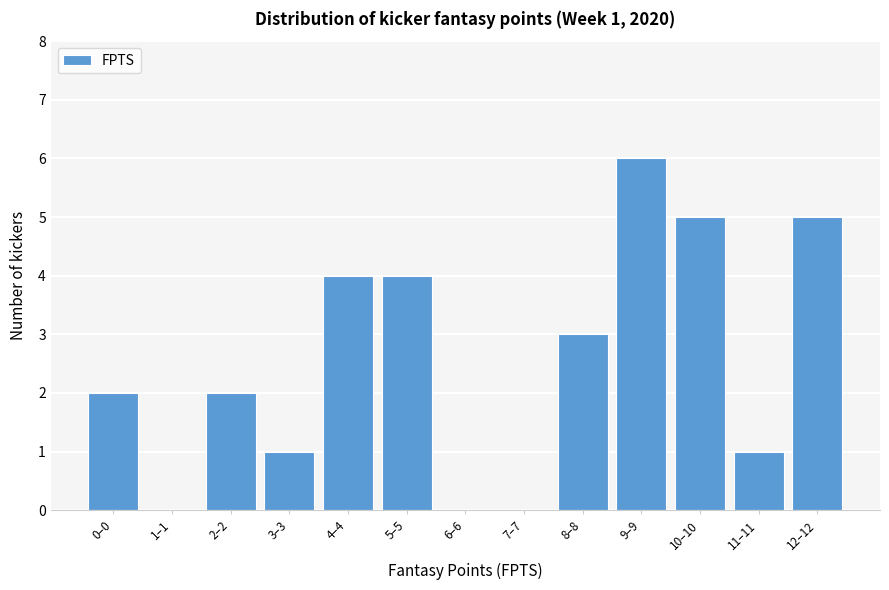

Reading left to right, extract all data points from this chart.

0–0=2	1–1=0	2–2=2	3–3=1	4–4=4	5–5=4	6–6=0	7–7=0	8–8=3	9–9=6	10–10=5	11–11=1	12–12=5